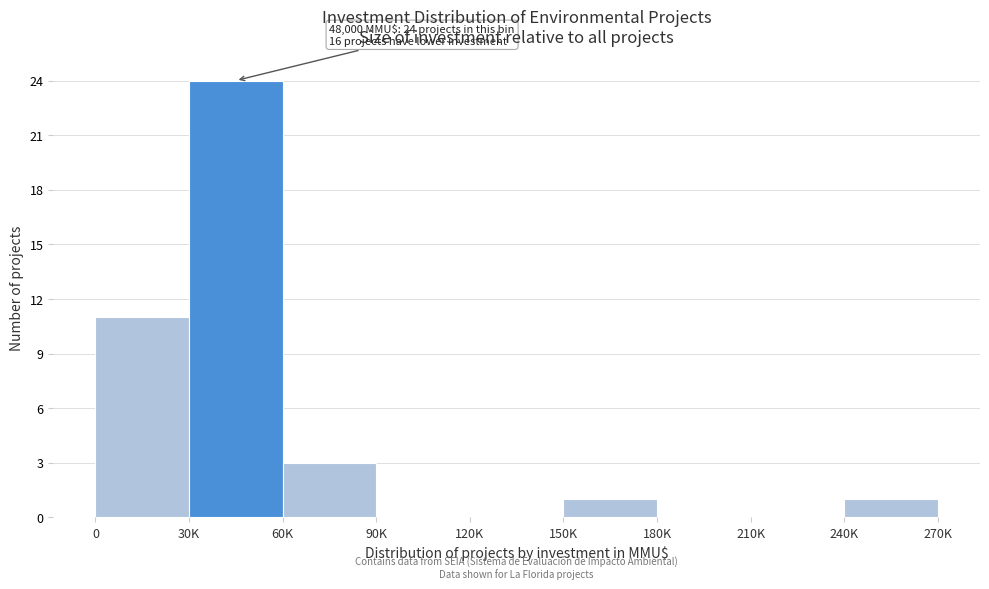

Reading left to right, transcribe all the data shown in this chart.

0=11	30K=24	60K=3	90K=0	120K=0	150K=1	180K=0	210K=0	240K=1